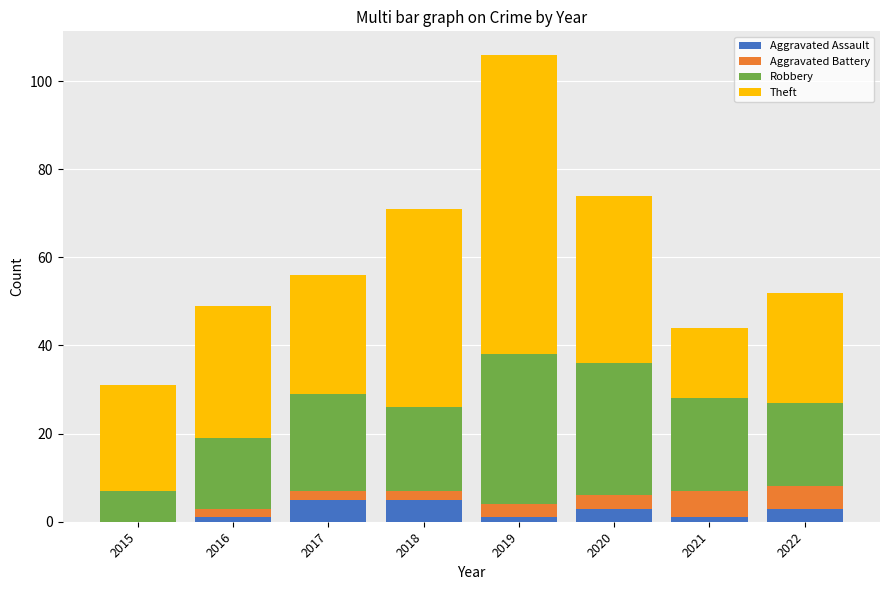

At which category is the sum across all series the highest?

2019